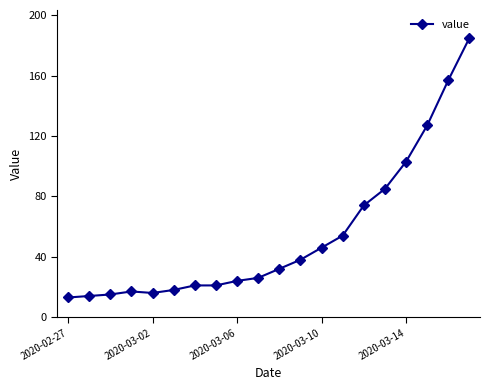

How many data points are less than 32?

10